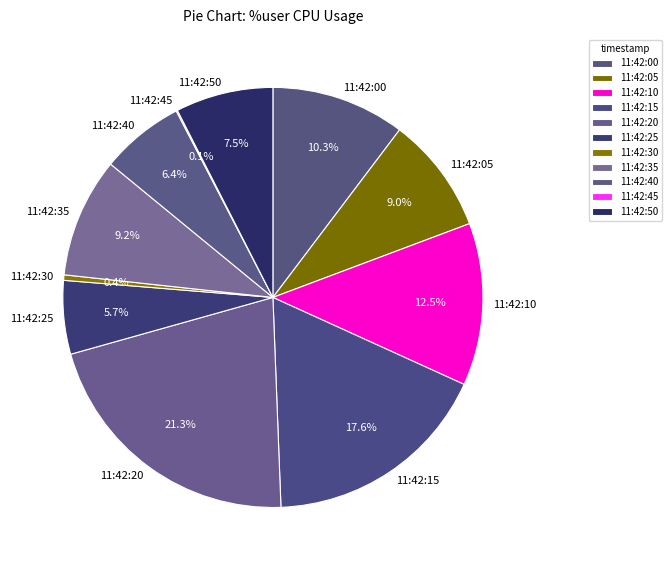

To the nearest percent, what is the combined percentage of 11:42:25 and 11:42:05?

15%